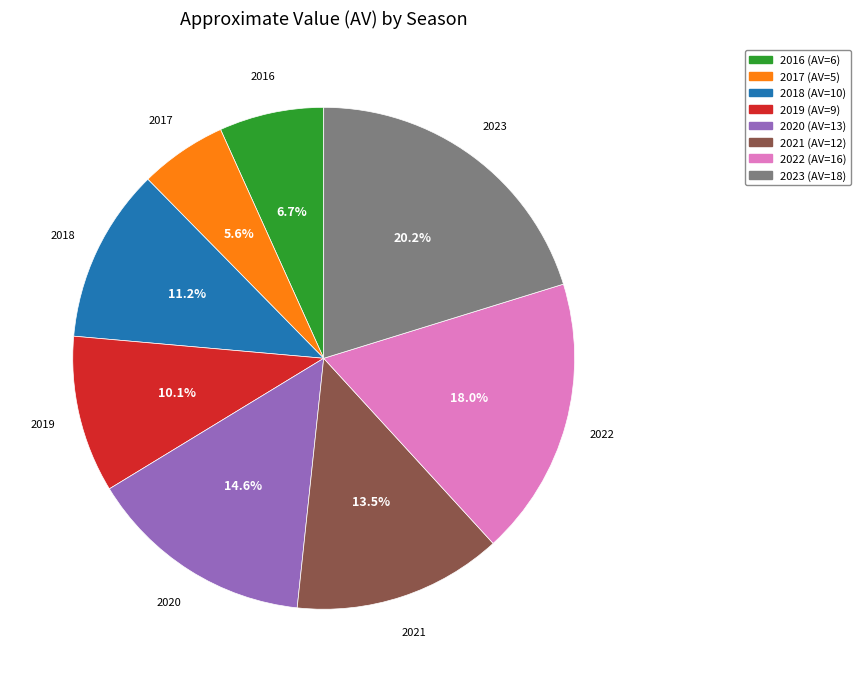

Is there a majority slice in this chart?

No